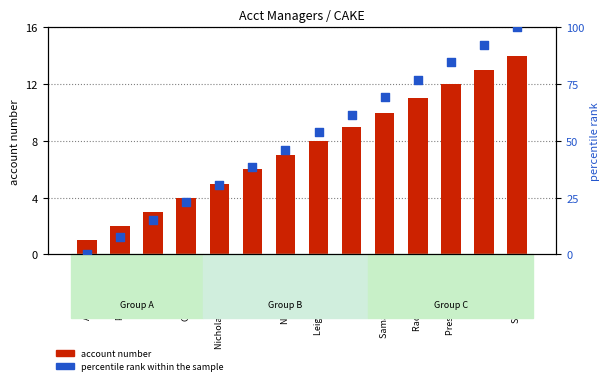

Is the value of percentile rank within the sample at Tina Carlton greater than the value of account number at Charlie Bui?

Yes